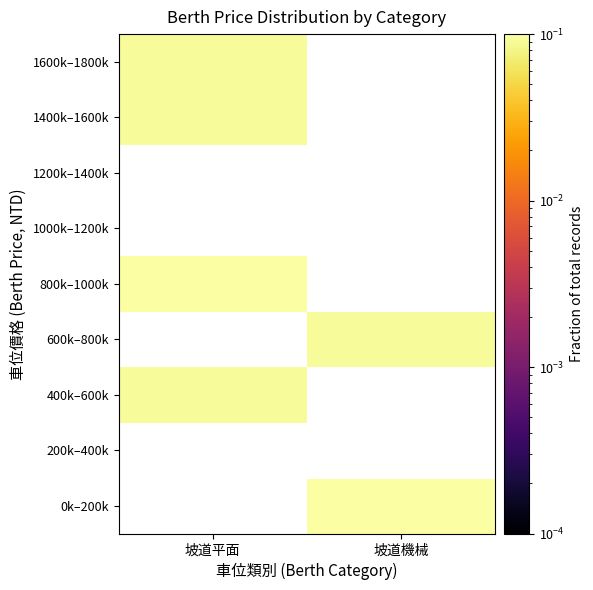

Read the 1400k–1600k value at 坡道平面.

0.1